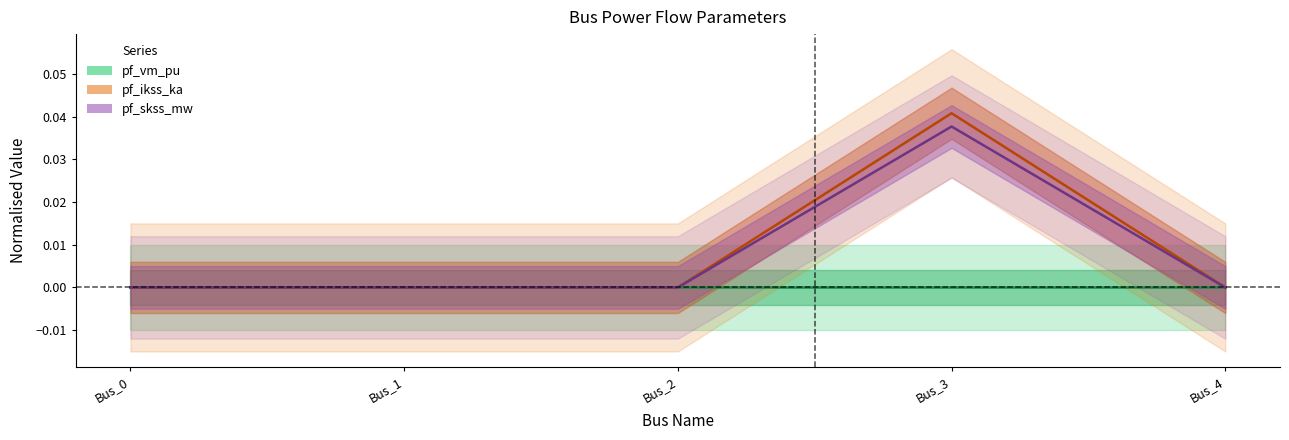

Which category has the lowest value in the pf_ikss_ka series?

Bus_0